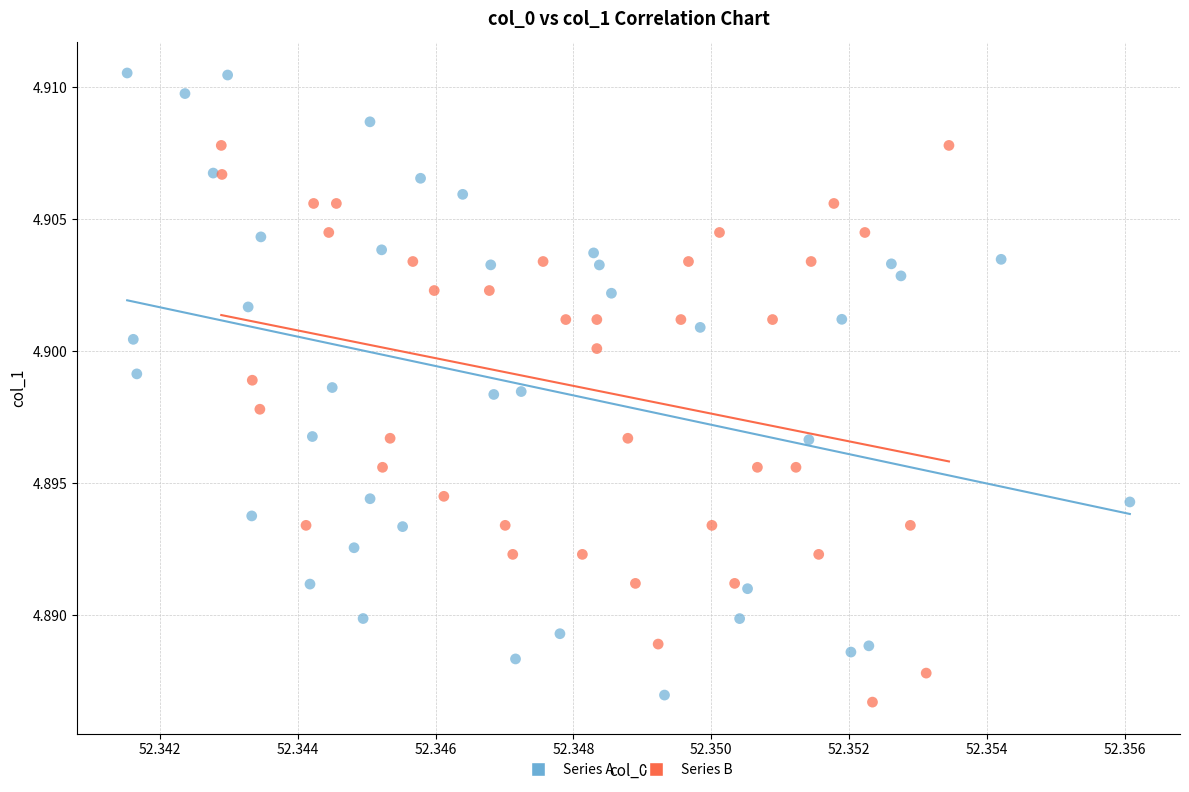

Which series contains the highest Y value?

Series A